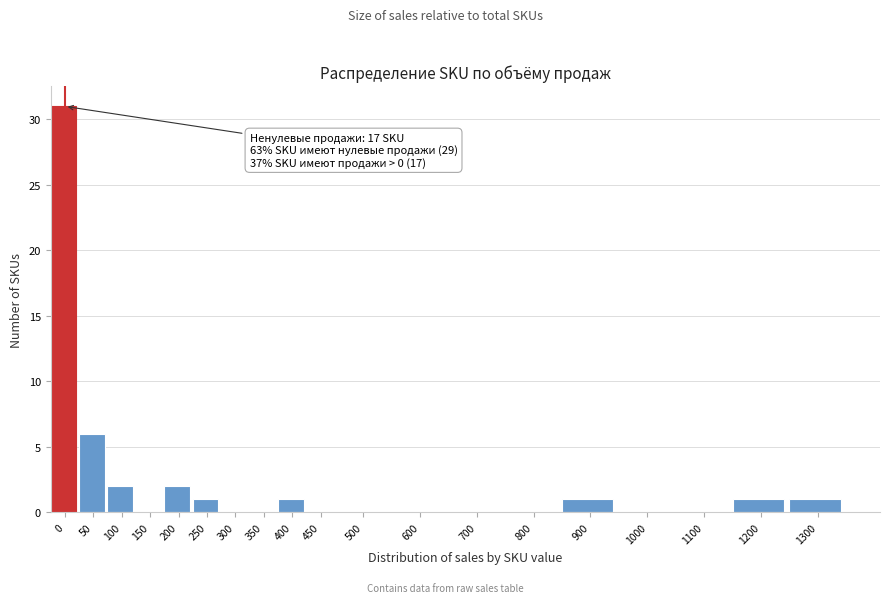

Reading left to right, transcribe all the data shown in this chart.

0=31	50=6	100=2	150=0	200=2	250=1	300=0	350=0	400=1	450=0	500=0	600=0	700=0	800=0	900=1	1000=0	1100=0	1200=1	1300=1